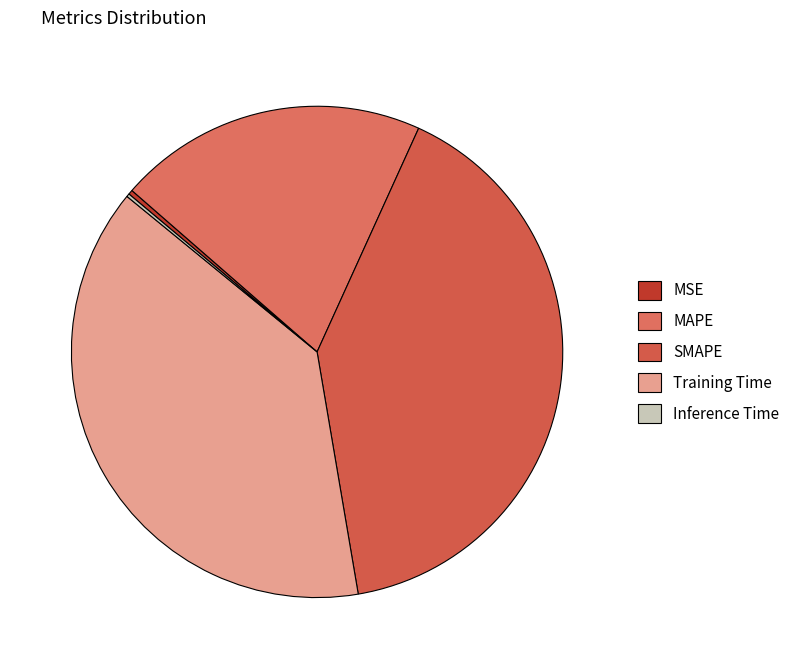

Which category has the biggest portion of the pie?

SMAPE